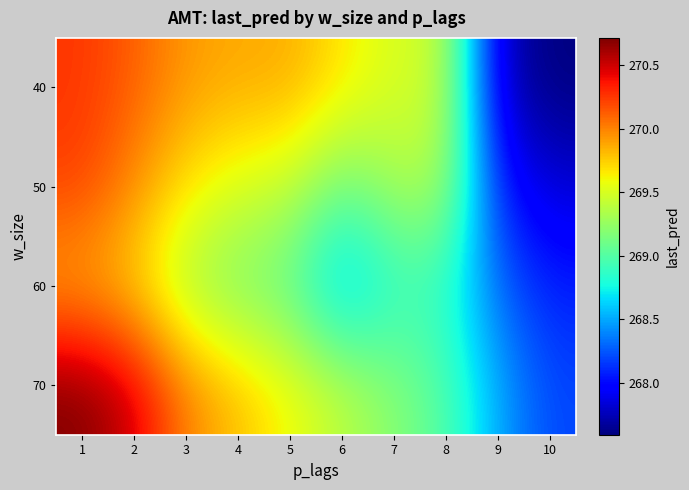

Rank the series by their average value, from highest to lowest.

70, 40, 50, 60